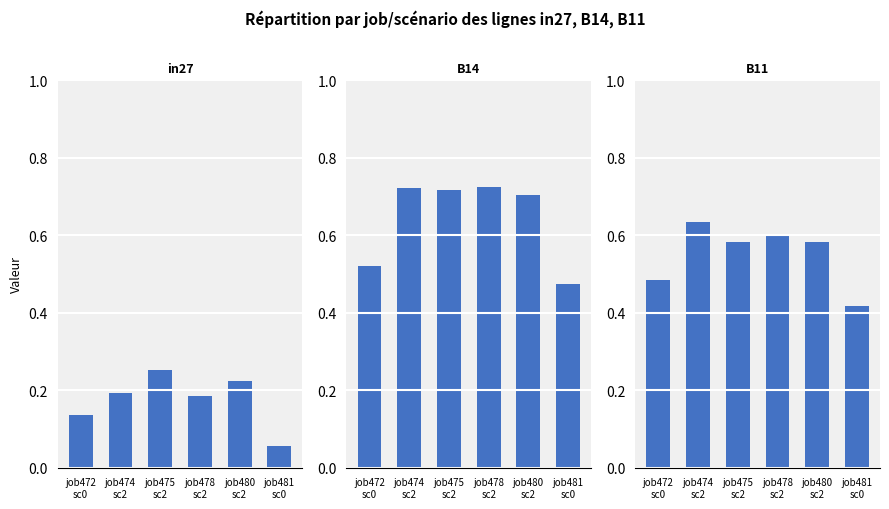

What is the sum of the B14 values at job474
sc2 and job480
sc2?

1.4